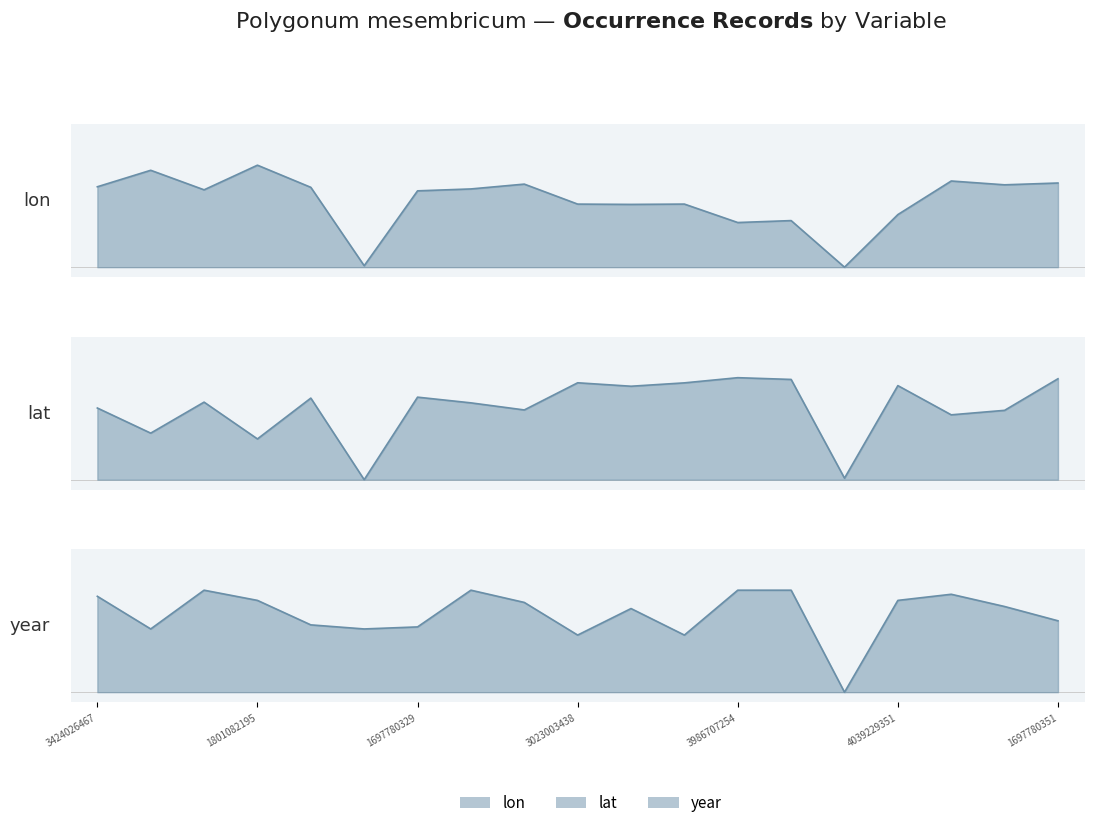

Which has a higher value, 1801082195 or 1697780254?

1801082195